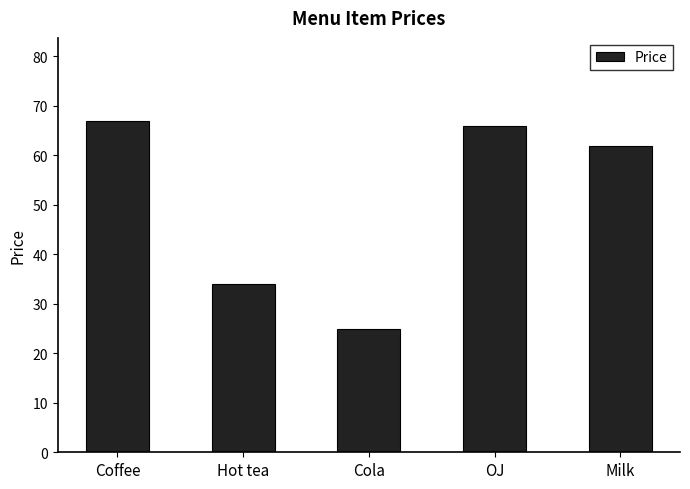

How many bars are there in total?

5